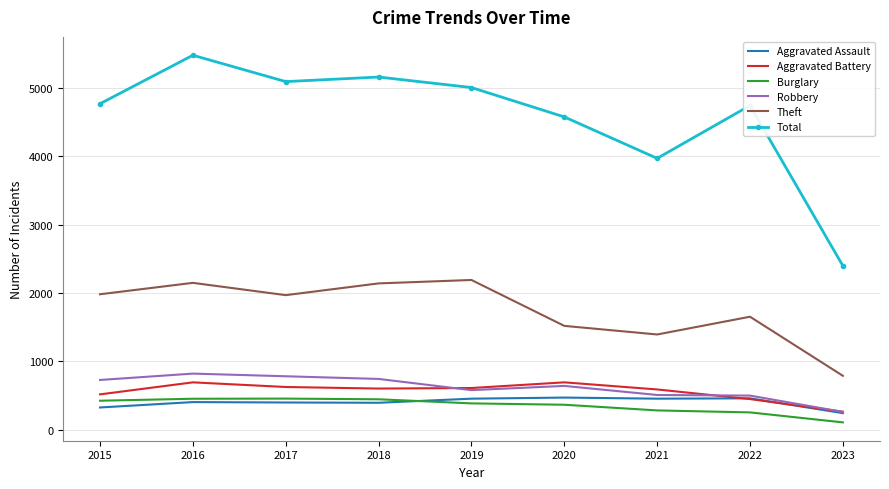

Is it true that Burglary equals 105 at 2023?

True